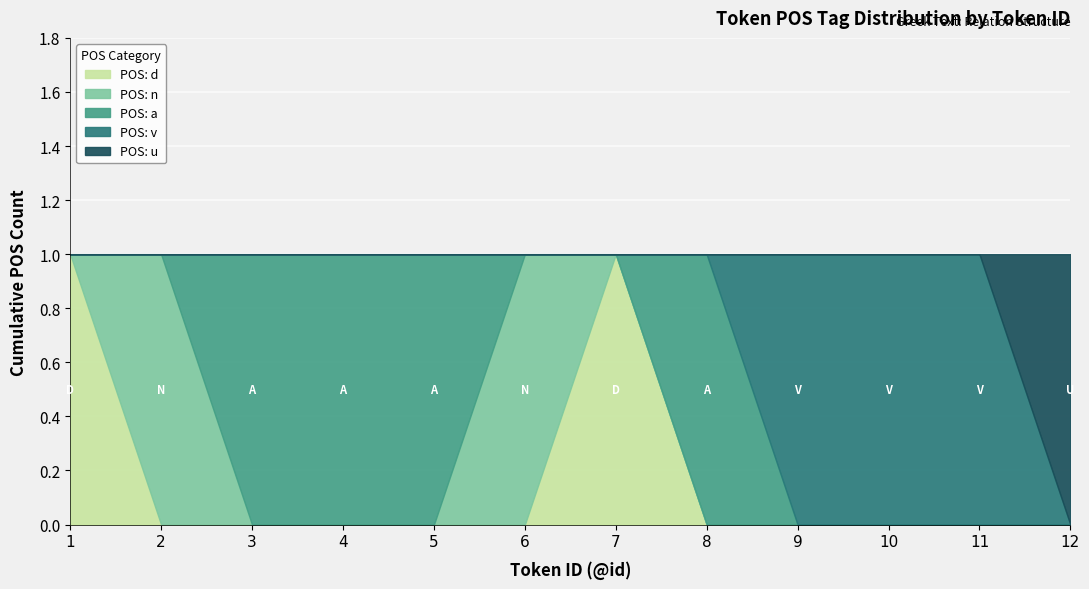

Which series has the largest total across all categories?

postag_a